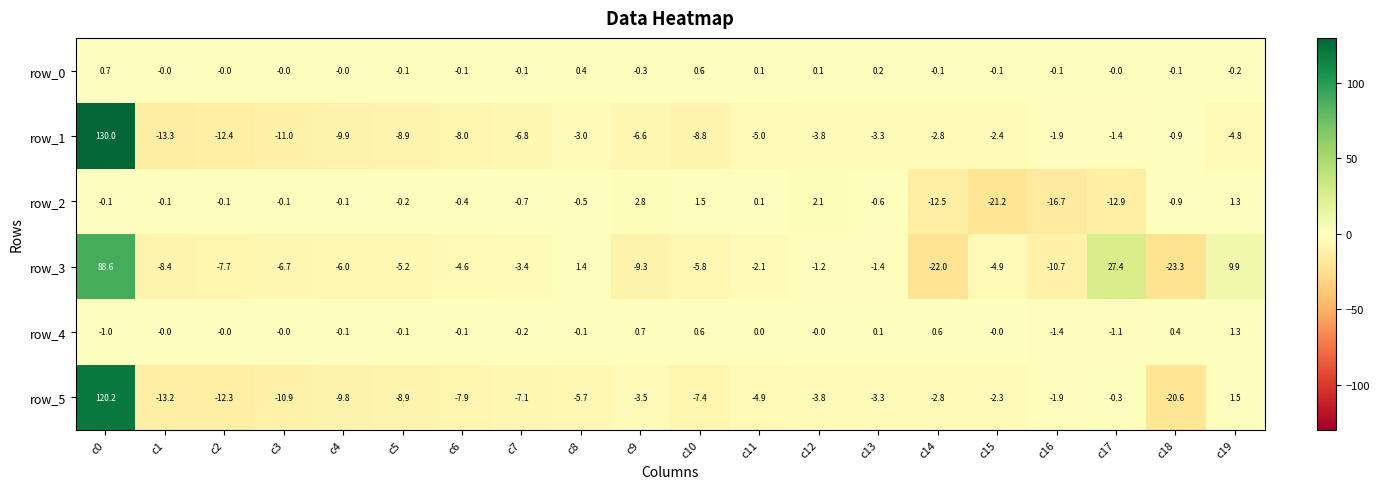

How many categories are shown in the chart?

20